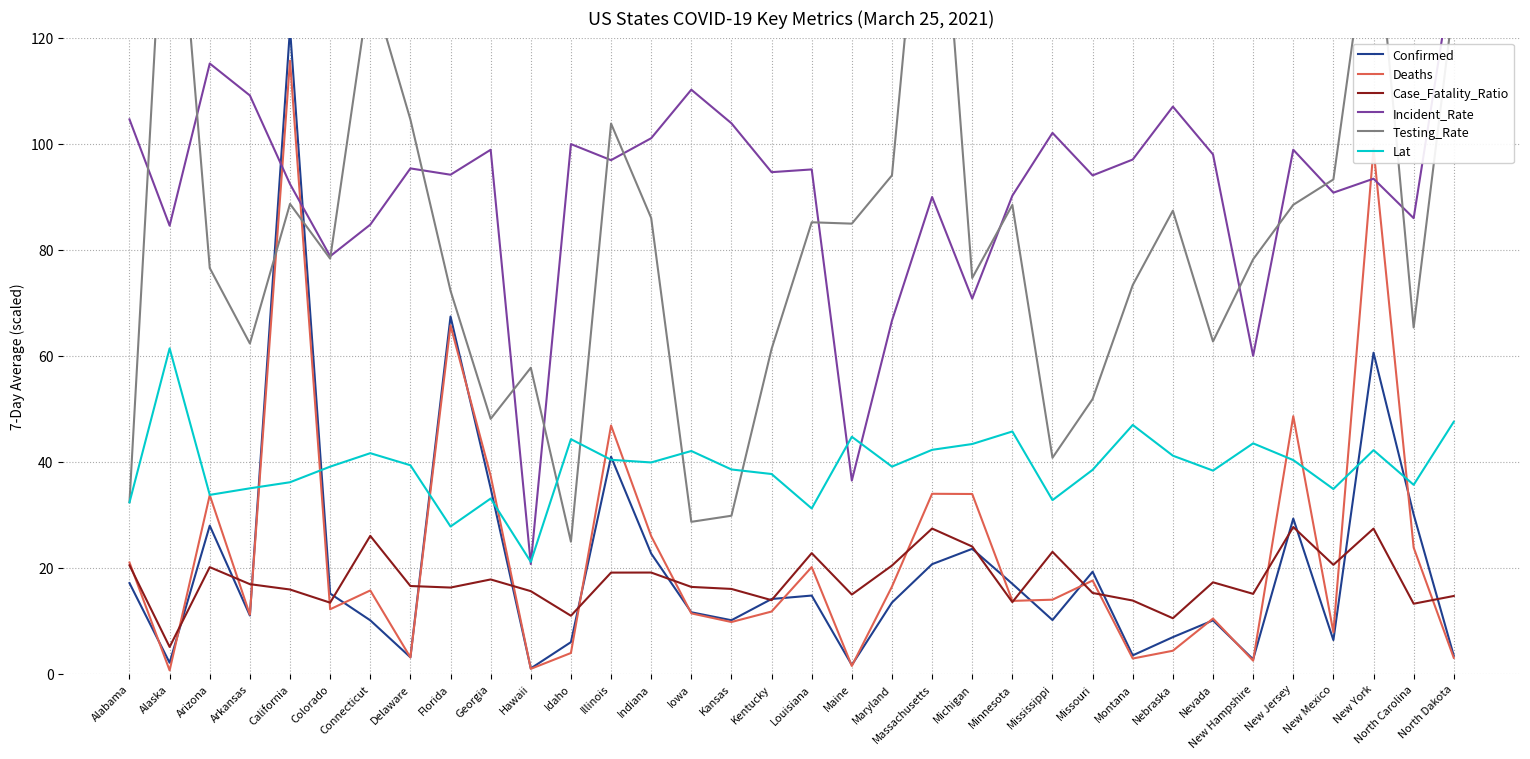

Which series has the widest spread of values?

Testing_Rate